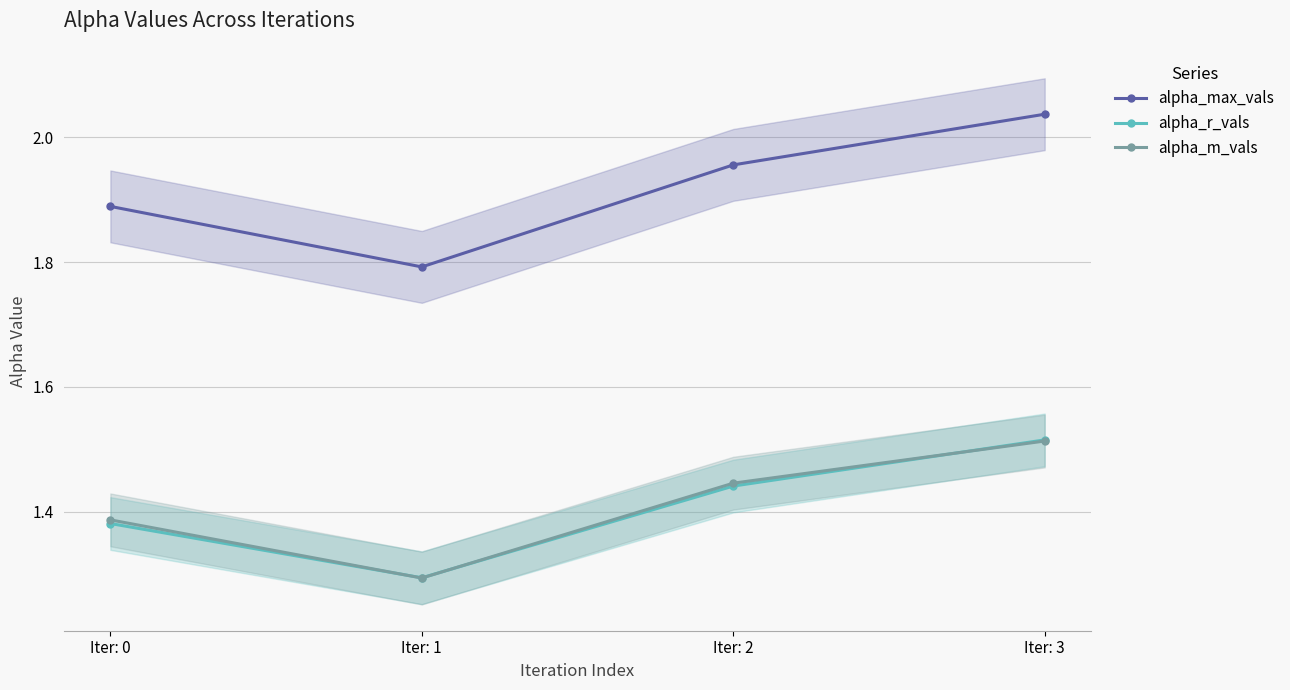

What are all the series names shown in the legend?

alpha_max_vals, alpha_r_vals, alpha_m_vals